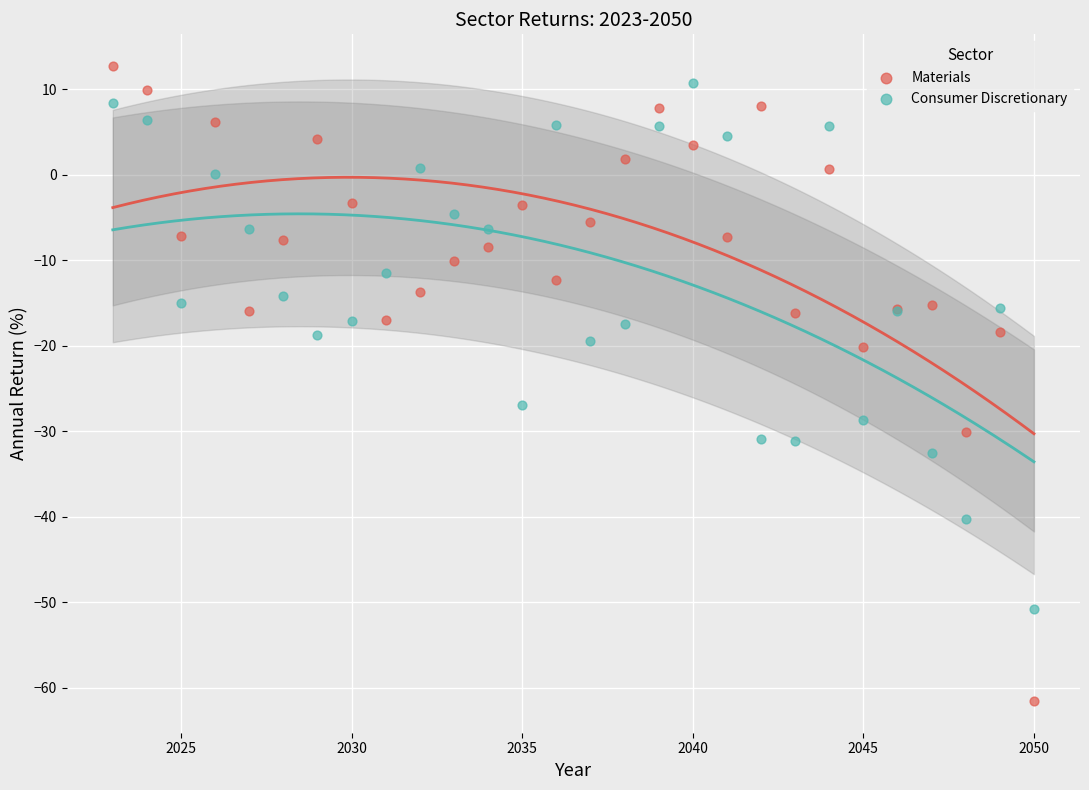

What are all the series names shown in the legend?

Materials, Consumer Discretionary